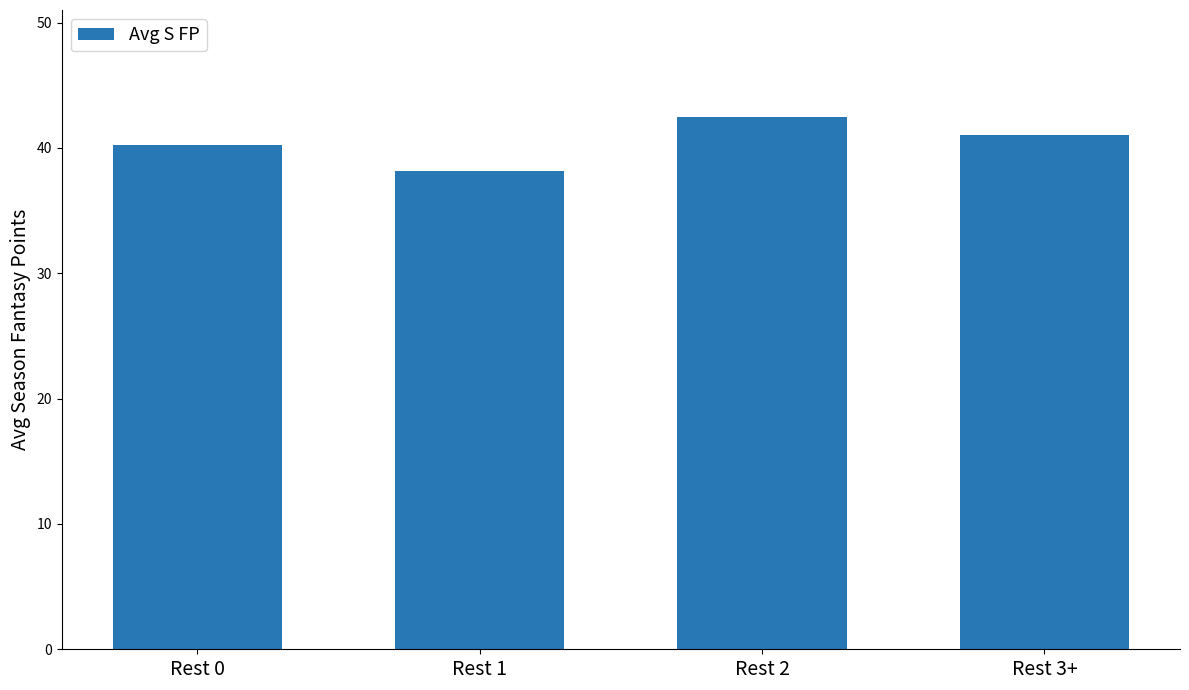

List the labels in order of value, smallest first.

Rest 1, Rest 0, Rest 3+, Rest 2